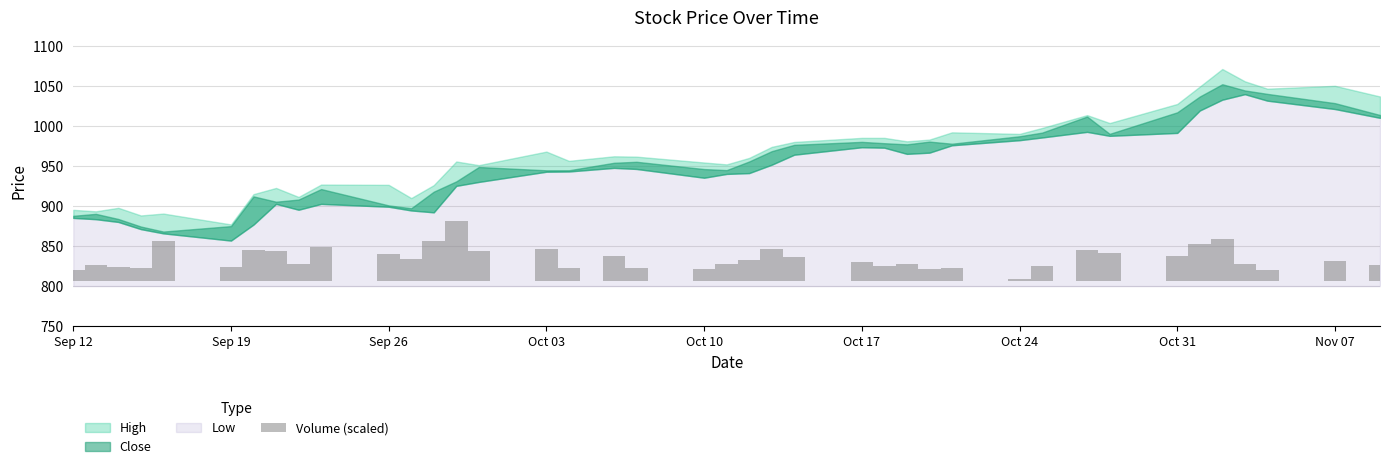

Reading left to right, list all the values displayed in this chart.

13.8	19.5	16.6	15.7	49.5	16.9	38.8	36.5	20.4	42.3	33.1	27.2	48.9	75.0	36.8	39.1	16.3	30.3	15.5	14.8	21.4	25.3	39.6	29.1	23.3	18.2	21.3	14.7	15.8	1.7	18.6	38.5	34.6	31.2	46.3	52.1	21.0	13.9	25.1	20.0